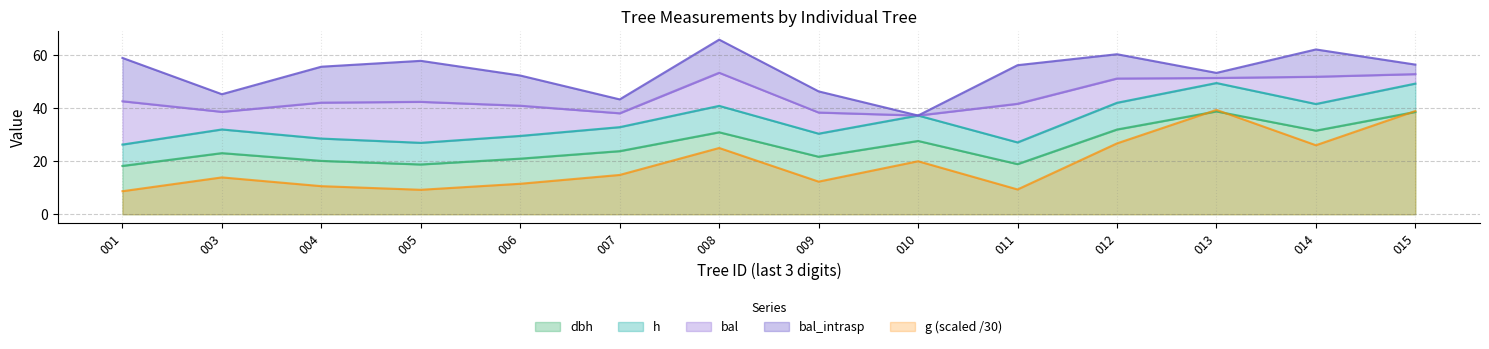

The g (scaled /30) series shows 65.8 at 015. True or false?

False